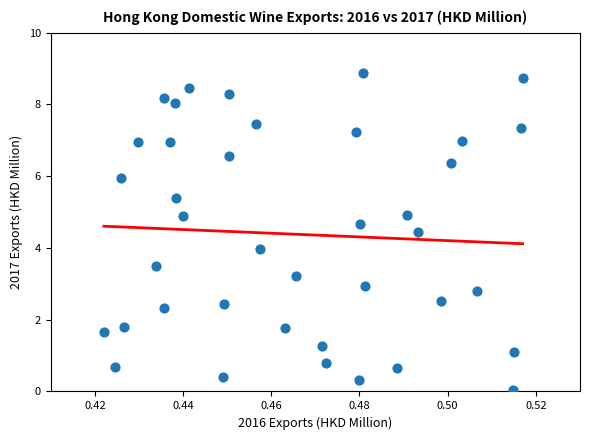

What is the range of Y values (max minus min)?

8.8